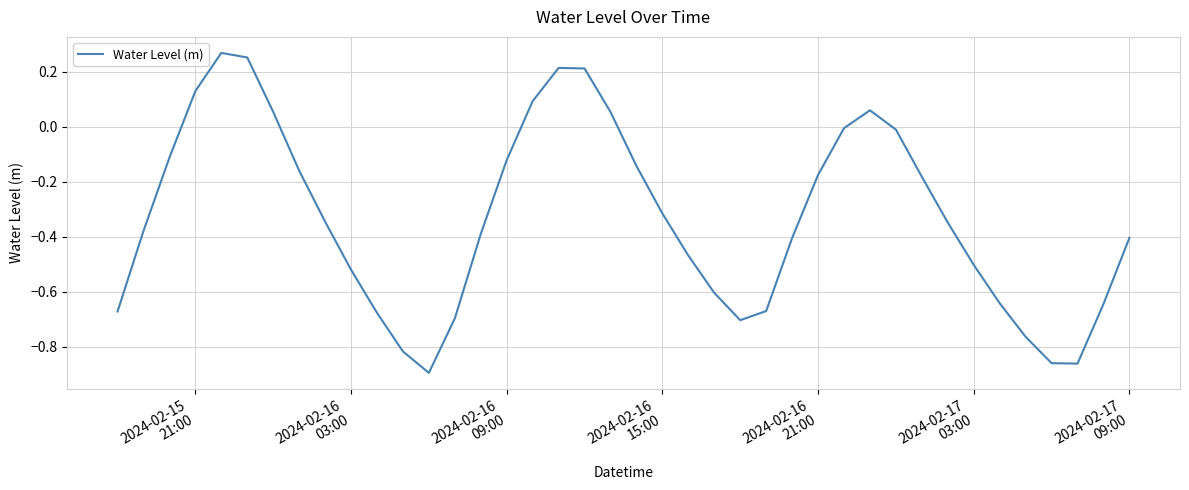

How many interior local valleys (lower than both neighbors) does the data have?

3